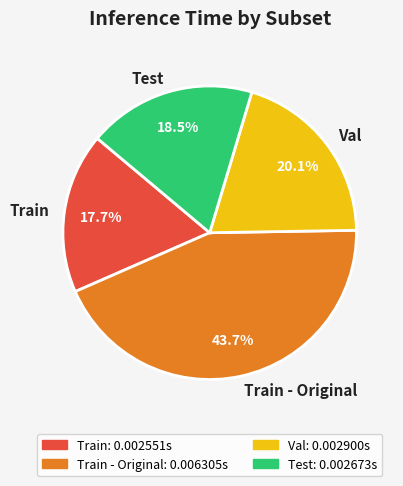

Is it true that Train - Original is 44% of the pie?

True